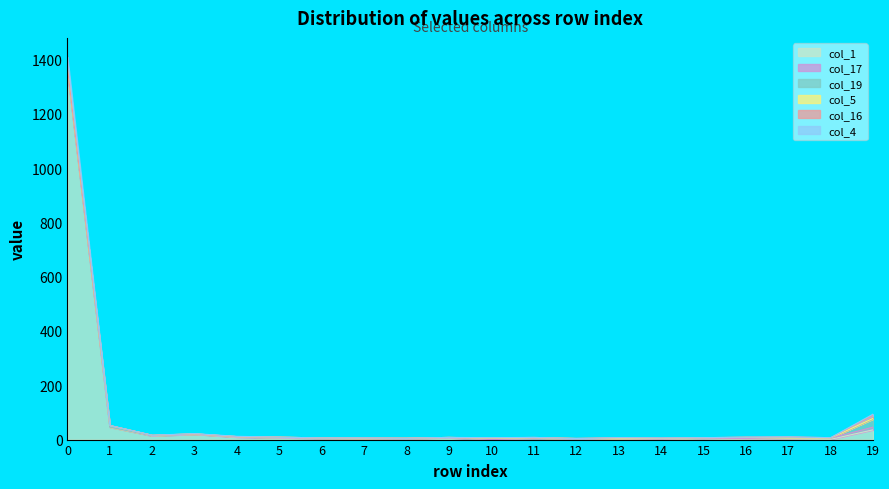

What is the average value of the col_16 series?

1